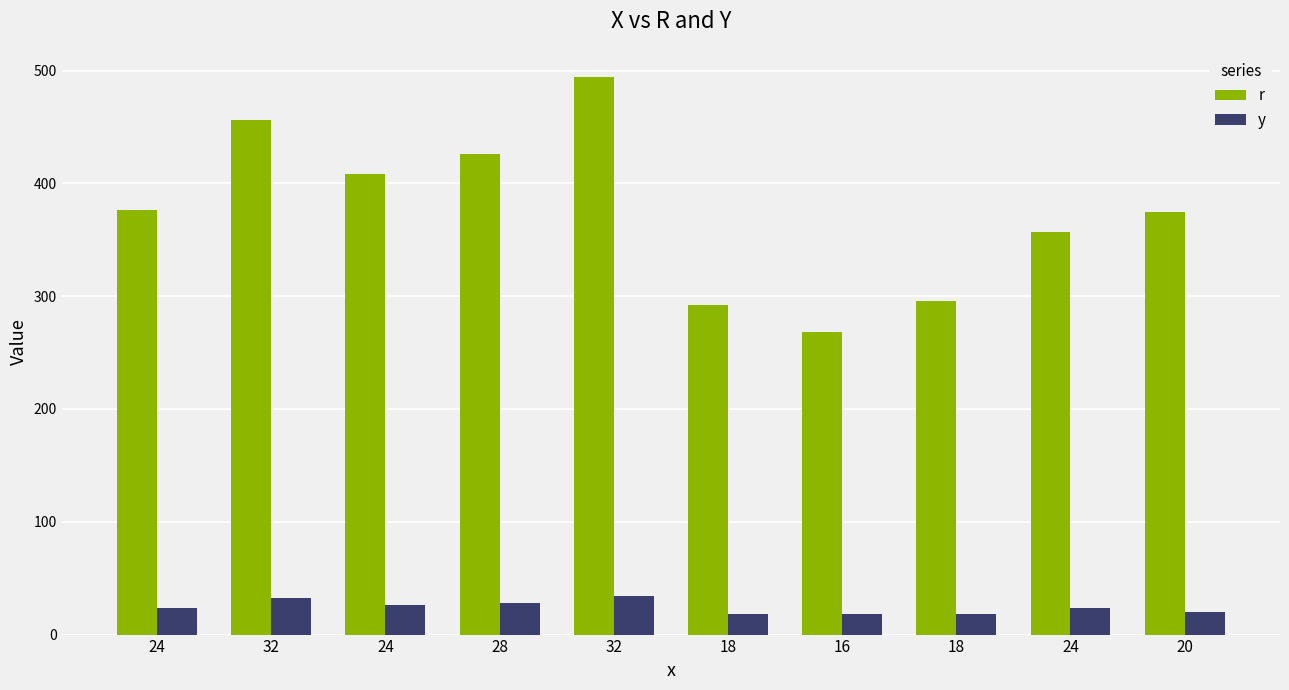

Reading left to right, list all the values displayed in this chart.

r: 376.0	456.4	407.8	426.1	494.5	292.5	268.0	295.3	357.2	374.4
y: 24.0	32.0	26.0	28.0	34.0	18.0	18.0	18.0	24.0	20.0